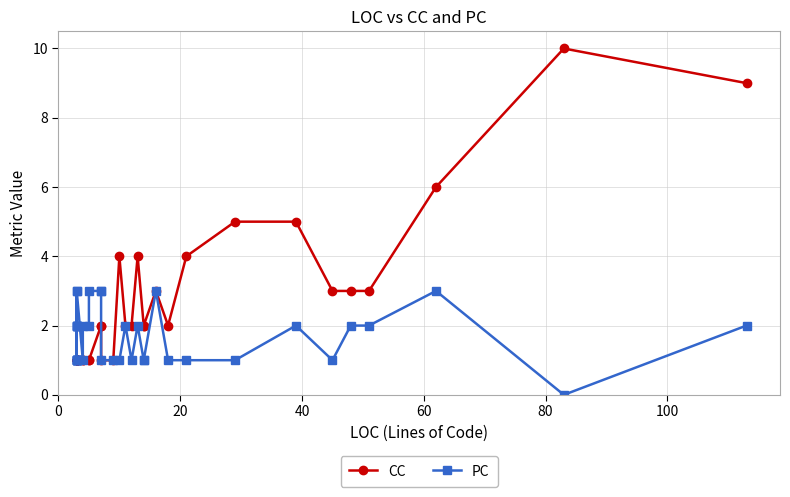

True or false: PC has more than 1 points higher than both neighbors.

True